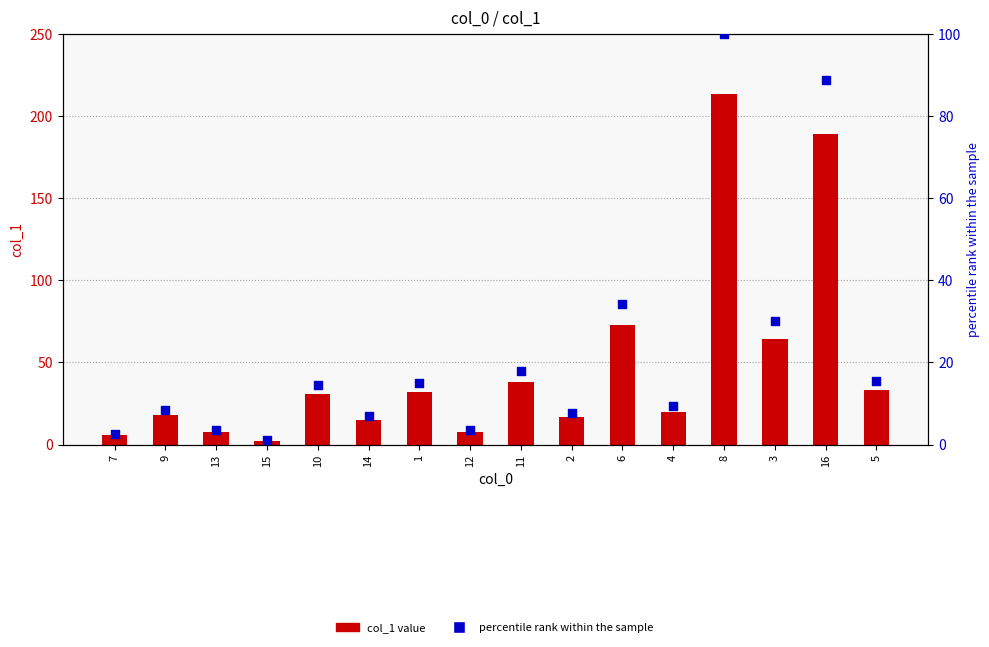

What is the total value across all series at 2?

24.2